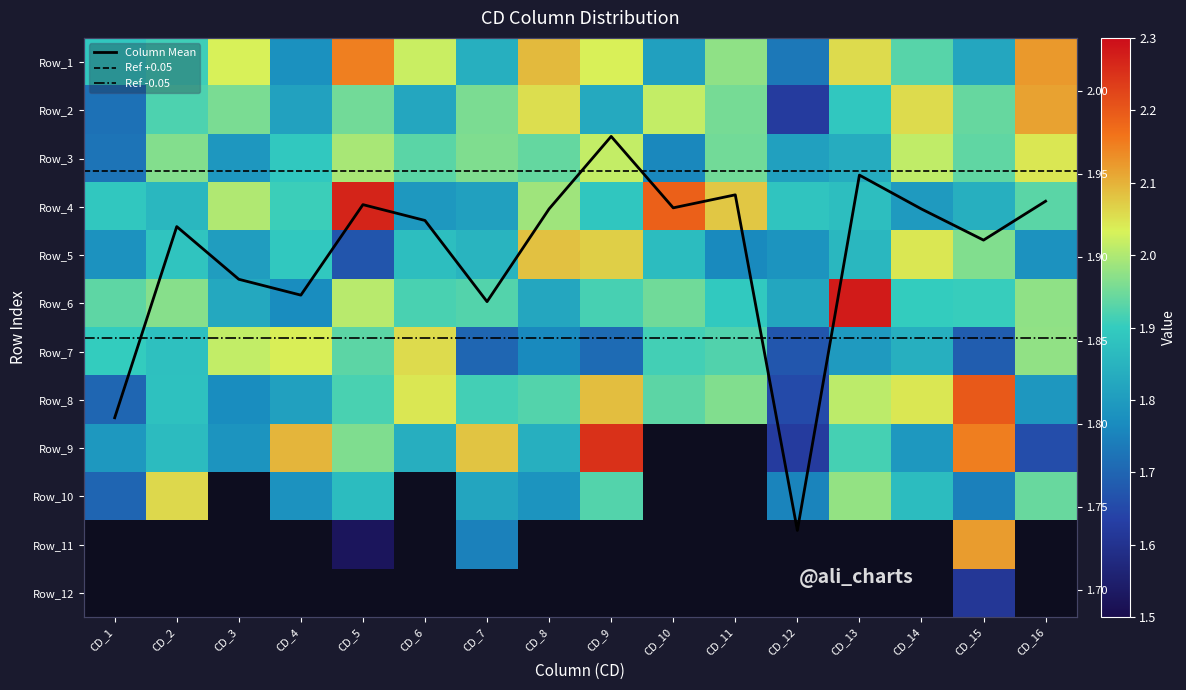

Reading left to right, transcribe all the data shown in this chart.

Row_1: 1.9	1.9	2.0	1.8	2.2	2.0	1.8	2.1	2.0	1.8	2.0	1.7	2.1	1.9	1.8	2.1
Row_2: 1.7	1.9	2.0	1.8	2.0	1.8	2.0	2.1	1.8	2.0	2.0	1.6	1.9	2.1	1.9	2.1
Row_3: 1.7	2.0	1.8	1.9	2.0	1.9	2.0	1.9	2.0	1.8	2.0	1.8	1.8	2.0	1.9	2.0
Row_4: 1.9	1.9	2.0	1.9	2.3	1.8	1.8	2.0	1.9	2.2	2.1	1.9	1.9	1.8	1.8	1.9
Row_5: 1.8	1.9	1.8	1.9	1.7	1.9	1.9	2.1	2.1	1.9	1.8	1.8	1.9	2.0	2.0	1.8
Row_6: 1.9	2.0	1.8	1.8	2.0	1.9	1.9	1.8	1.9	1.9	1.9	1.8	2.3	1.9	1.9	2.0
Row_7: 1.9	1.9	2.0	2.0	1.9	2.1	1.7	1.8	1.7	1.9	1.9	1.7	1.8	1.8	1.7	2.0
Row_8: 1.7	1.9	1.8	1.8	1.9	2.0	1.9	1.9	2.1	1.9	2.0	1.7	2.0	2.0	2.2	1.8
Row_9: 1.8	1.9	1.8	2.1	2.0	1.8	2.1	1.8	2.3	0.0	0.0	1.6	1.9	1.8	2.2	1.7
Row_10: 1.7	2.1	0.0	1.8	1.9	0.0	1.8	1.8	1.9	0.0	0.0	1.8	2.0	1.9	1.7	1.9
Row_11: 0.0	0.0	0.0	0.0	1.5	0.0	1.7	0.0	0.0	0.0	0.0	0.0	0.0	0.0	2.1	0.0
Row_12: 0.0	0.0	0.0	0.0	0.0	0.0	0.0	0.0	0.0	0.0	0.0	0.0	0.0	0.0	1.6	0.0